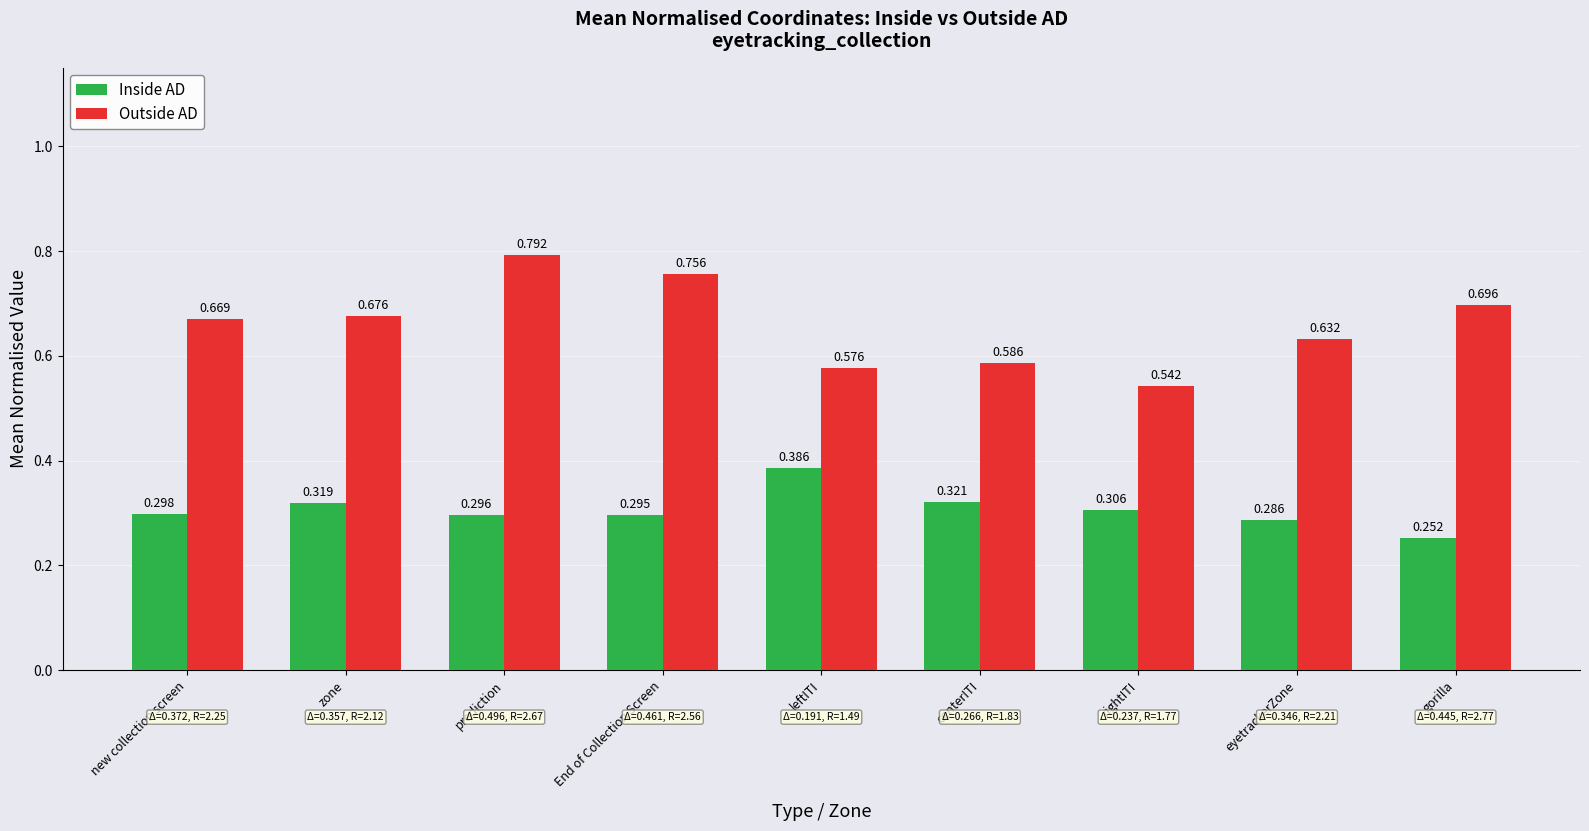

Is it true that Outside AD equals 0.9 at zone?

False